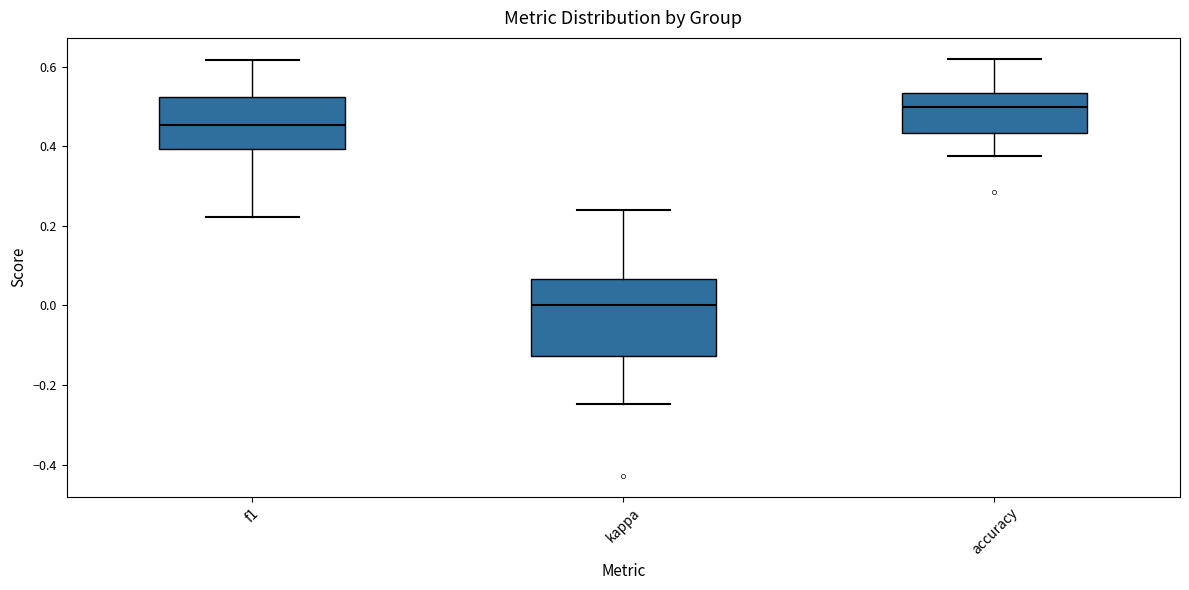

Reading left to right, transcribe this box plot: for each box, give where its median line is, the range the box spans, and where its two whiskers end, as read against the y-axis. The values are not printed on the chart, so give them approximately, as read against the axis.

f1: median 0.46, box 0.40 to 0.52, whiskers 0.22 to 0.62
kappa: median 0.00, box -0.12 to 0.06, whiskers -0.24 to 0.24
accuracy: median 0.50, box 0.44 to 0.54, whiskers 0.38 to 0.62